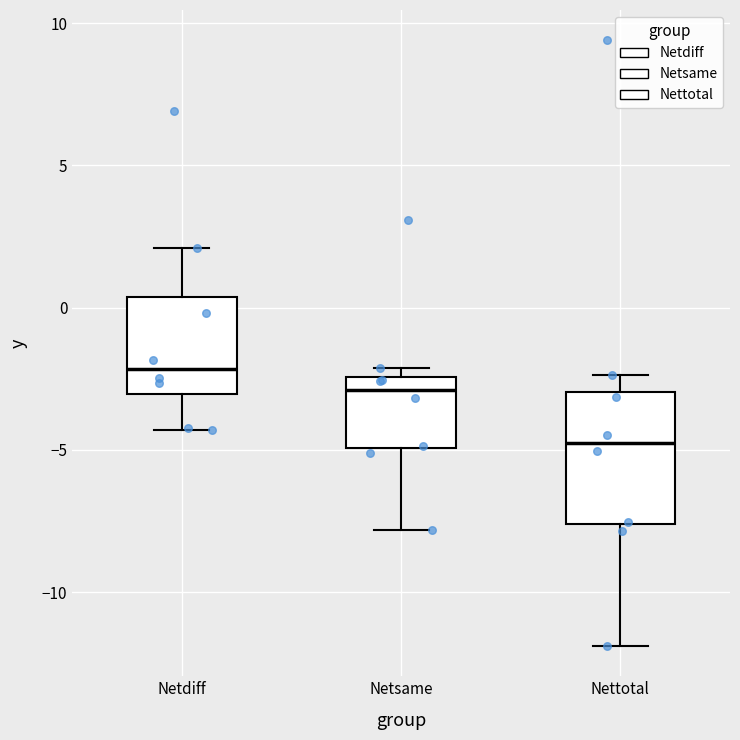

Where is the lower edge of the box for Nettotal on the y-axis? The values are not printed on the chart, so give them approximately, as read against the axis.

-7.5